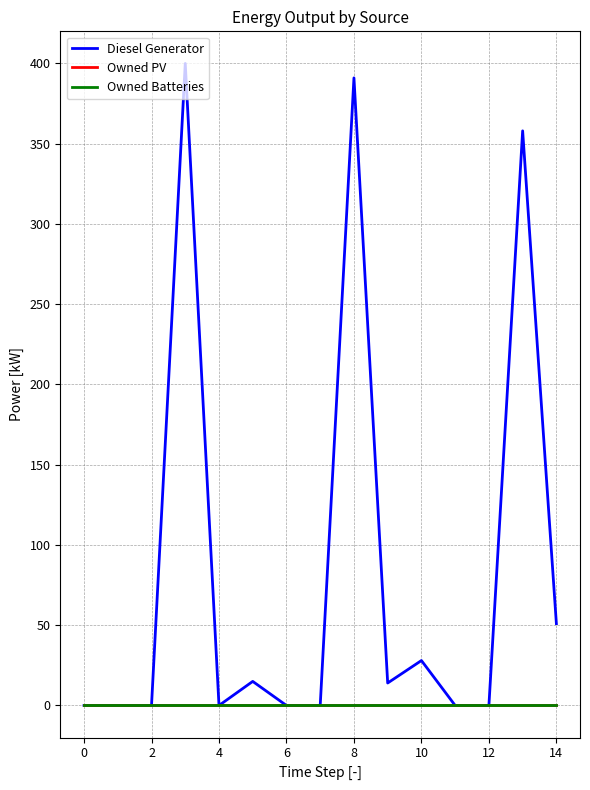

True or false: Diesel Generator and Owned PV intersect in this chart.

False